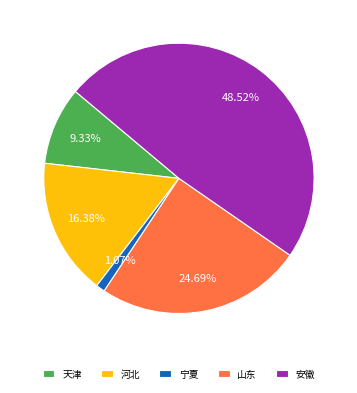

Which slice is the smallest?

宁夏